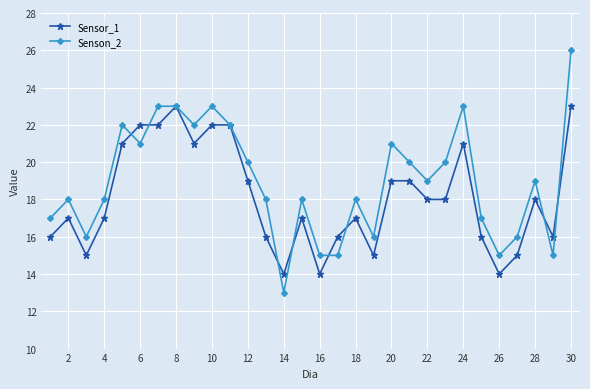

Which series has the widest spread of values?

Senson_2